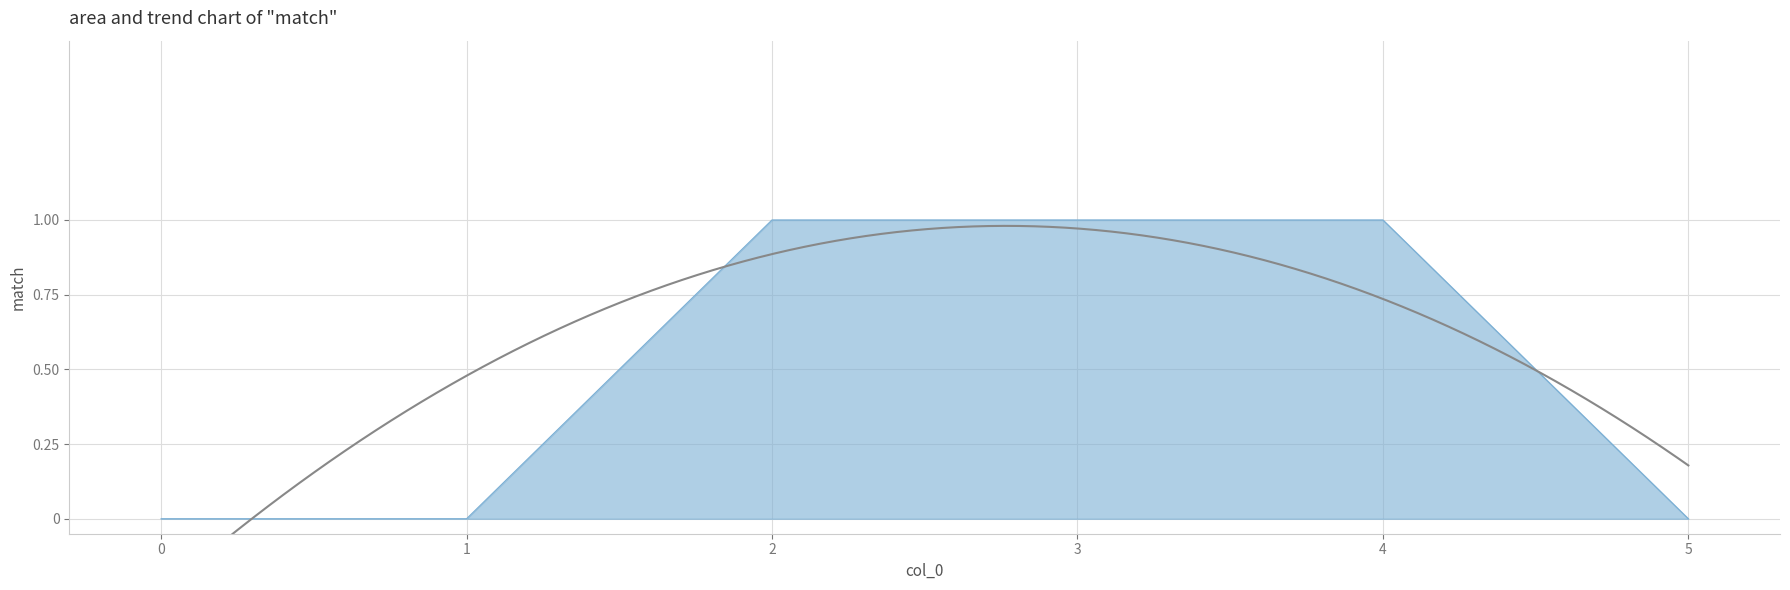

Rank the categories by value from highest to lowest.

2, 3, 4, 0, 1, 5